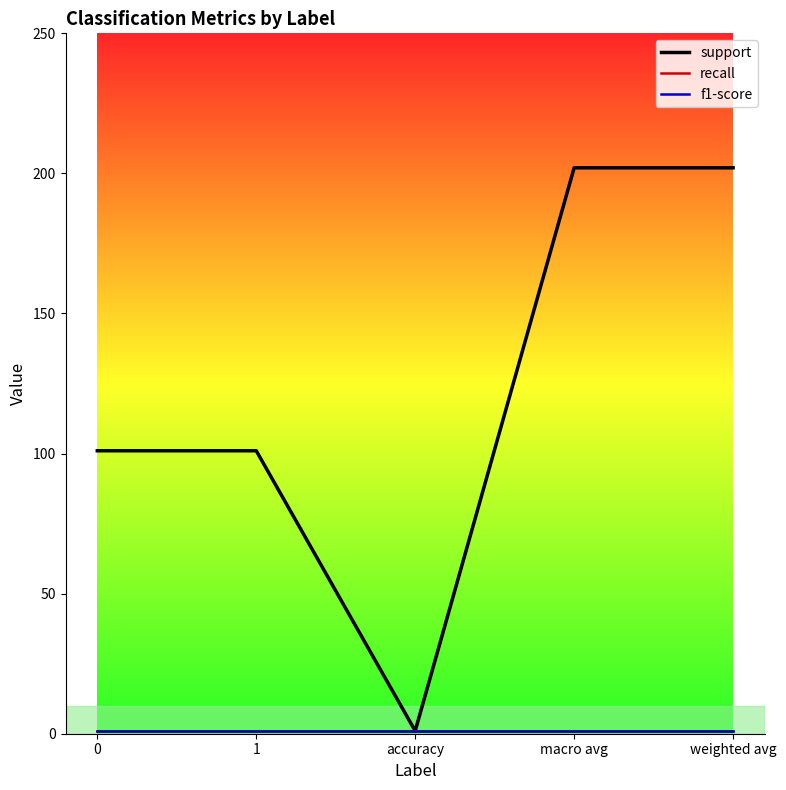

Which category has the lowest value across all series?

accuracy